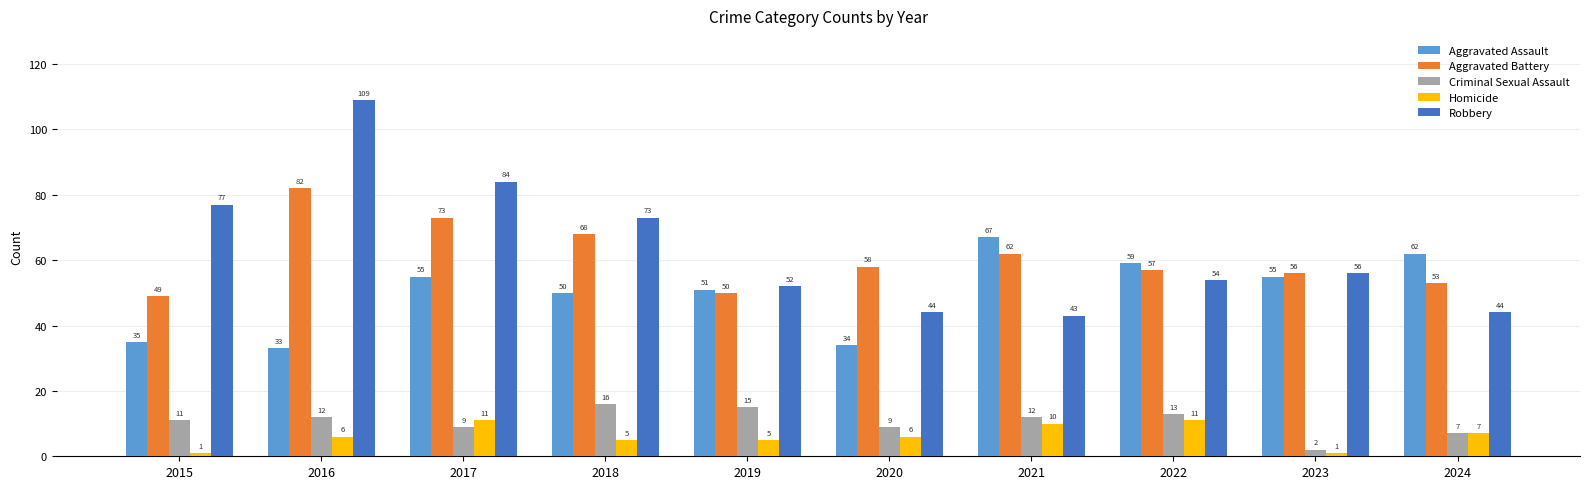

What is the average value of the Robbery series?

64